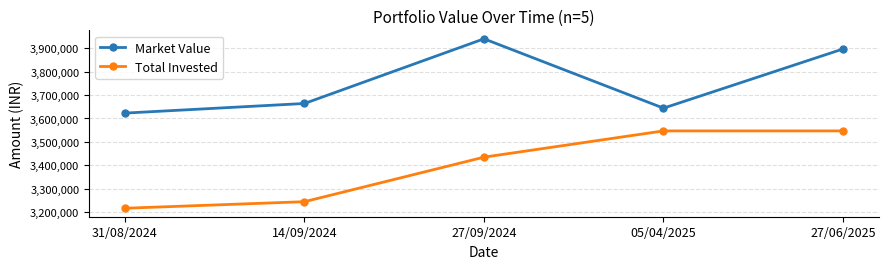

What is the label of the 1st point from the right?

27/06/2025